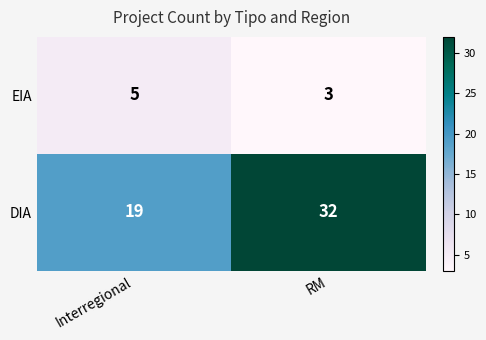

Reading left to right, transcribe all the data shown in this chart.

EIA: Interregional=5	RM=3
DIA: Interregional=19	RM=32